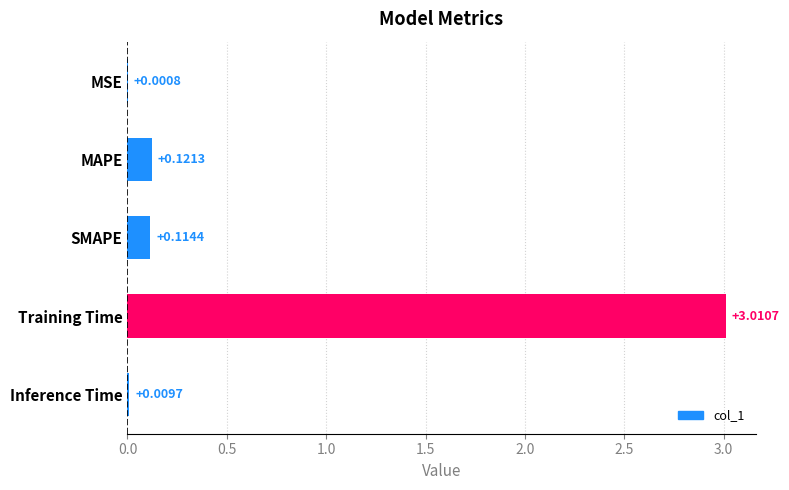

Where is the data nearest to the value 1?

MAPE